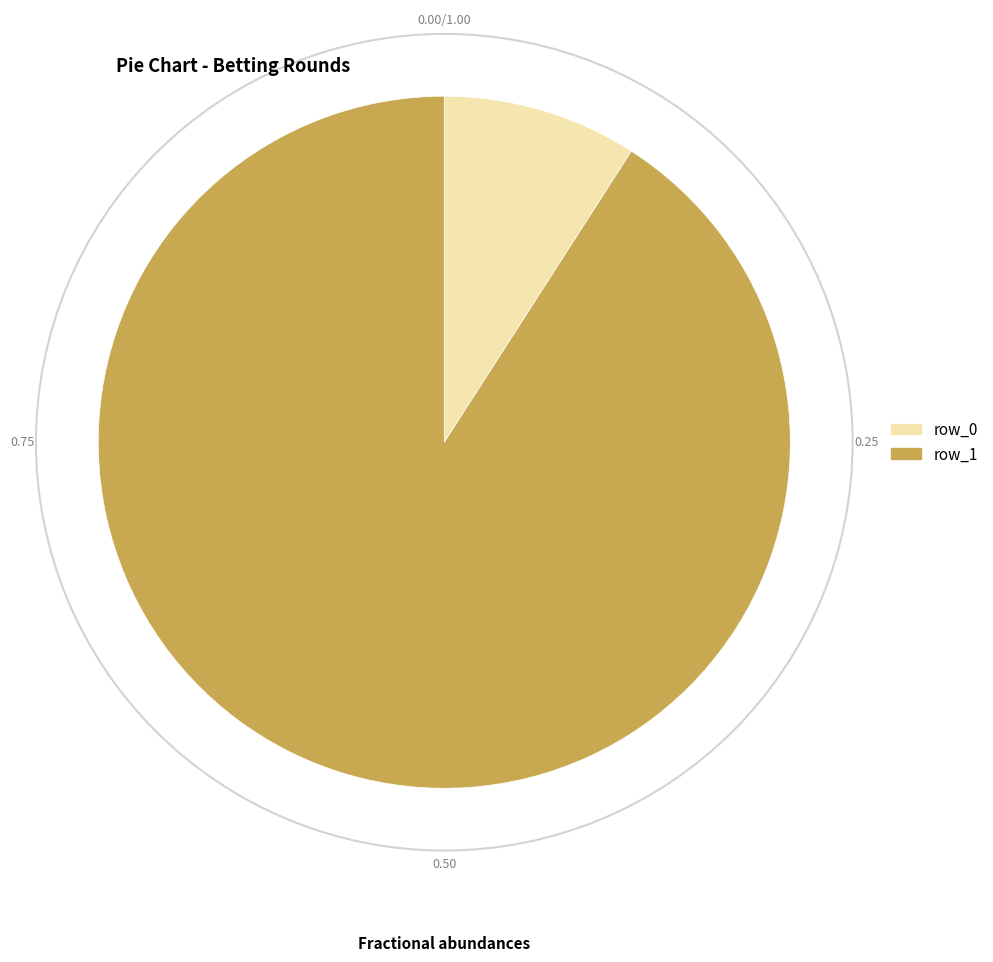

What is the ratio of the value at row_1 to the value at row_0?

10.0